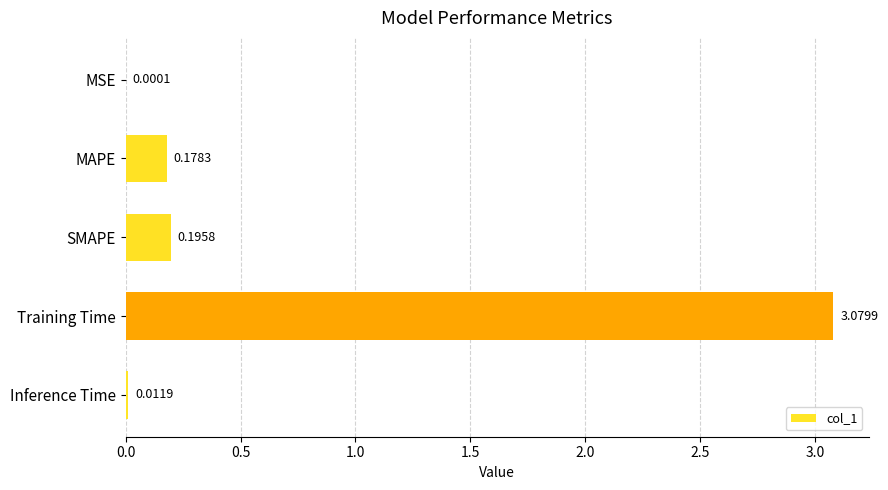

Which has a higher value, SMAPE or MSE?

SMAPE